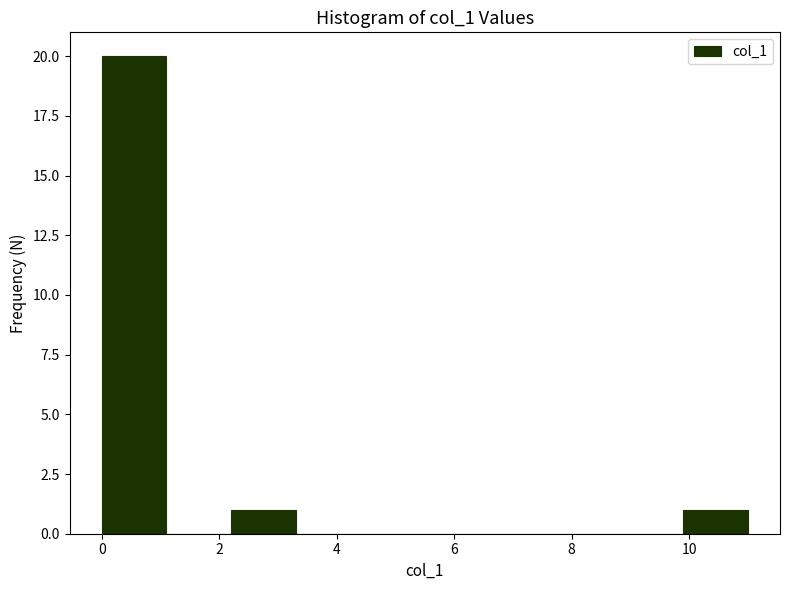

Reading left to right, transcribe this chart: for each bar, give the range it covers on the x-axis and its height. Neither the bar edges nor the heights are printed on the chart, so give them approximately, as read against the axes.

0.0 to 1.1: 20
1.1 to 2.2: 0
2.2 to 3.3: 1
3.3 to 4.4: 0
4.4 to 5.5: 0
5.5 to 6.6: 0
6.6 to 7.7: 0
7.7 to 8.8: 0
8.8 to 9.9: 0
9.9 to 11.0: 1